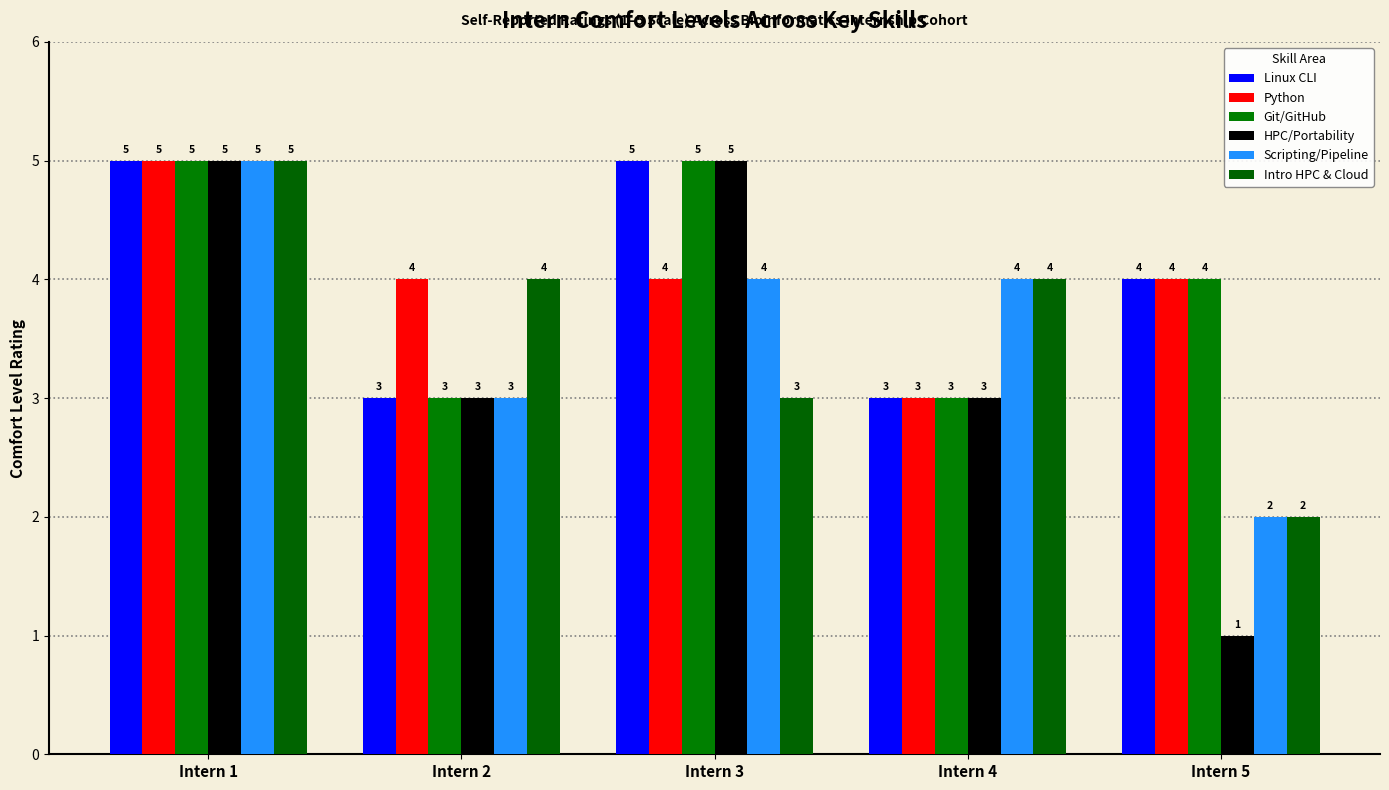

Reading right to left, what are all the values shown in this chart?

Linux CLI: 4	3	5	3	5
Python: 4	3	4	4	5
Git/GitHub: 4	3	5	3	5
HPC/Portability: 1	3	5	3	5
Scripting/Pipeline: 2	4	4	3	5
Intro HPC & Cloud: 2	4	3	4	5